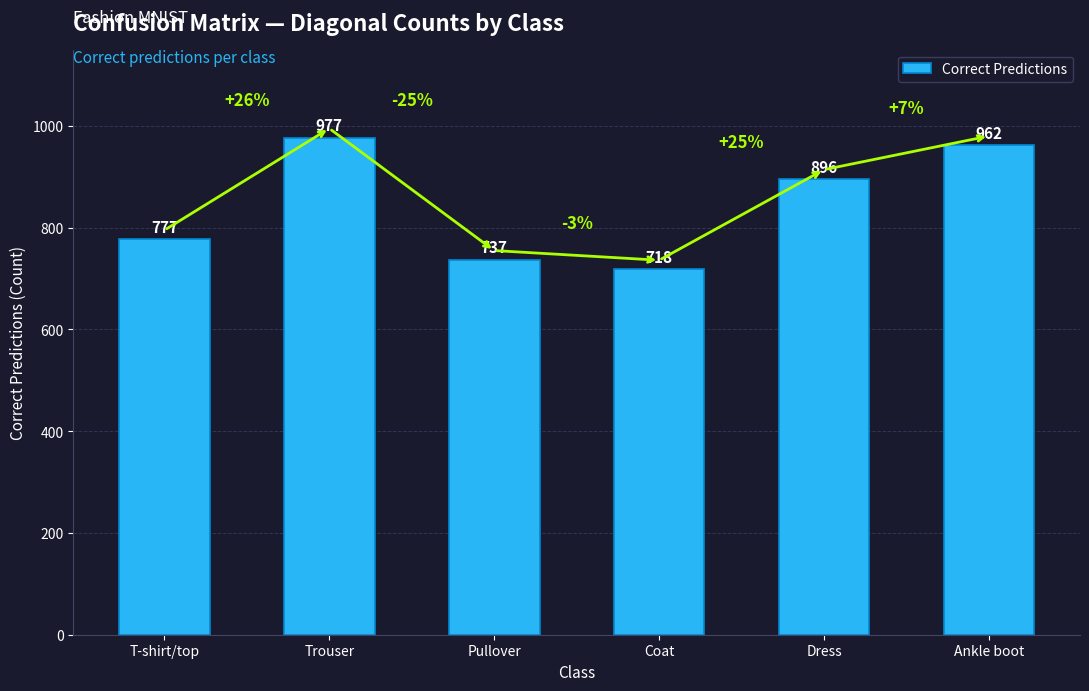

The chart shows a value of 1677 at Ankle boot. True or false?

False